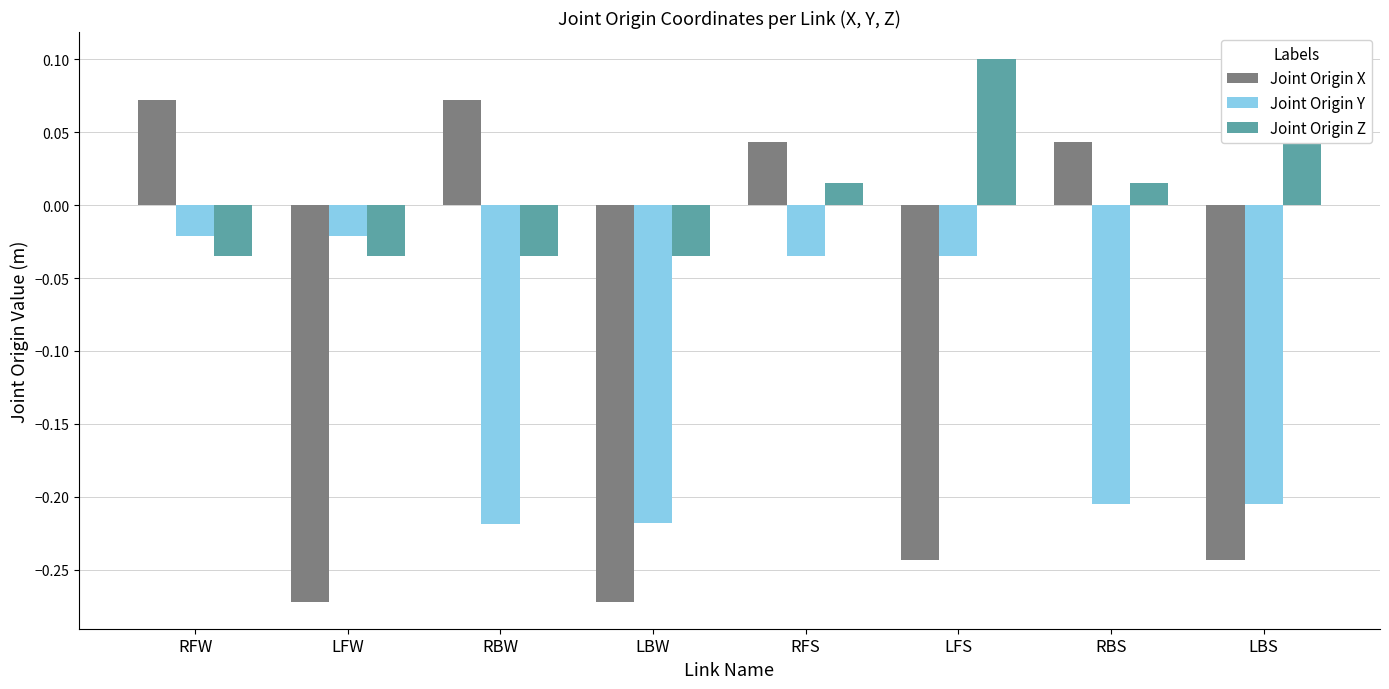

Reading right to left, what are all the values shown in this chart?

Joint Origin X: -0.2	0.0	-0.2	0.0	-0.3	0.1	-0.3	0.1
Joint Origin Y: -0.2	-0.2	-0.0	-0.0	-0.2	-0.2	-0.0	-0.0
Joint Origin Z: 0.1	0.0	0.1	0.0	-0.0	-0.0	-0.0	-0.0